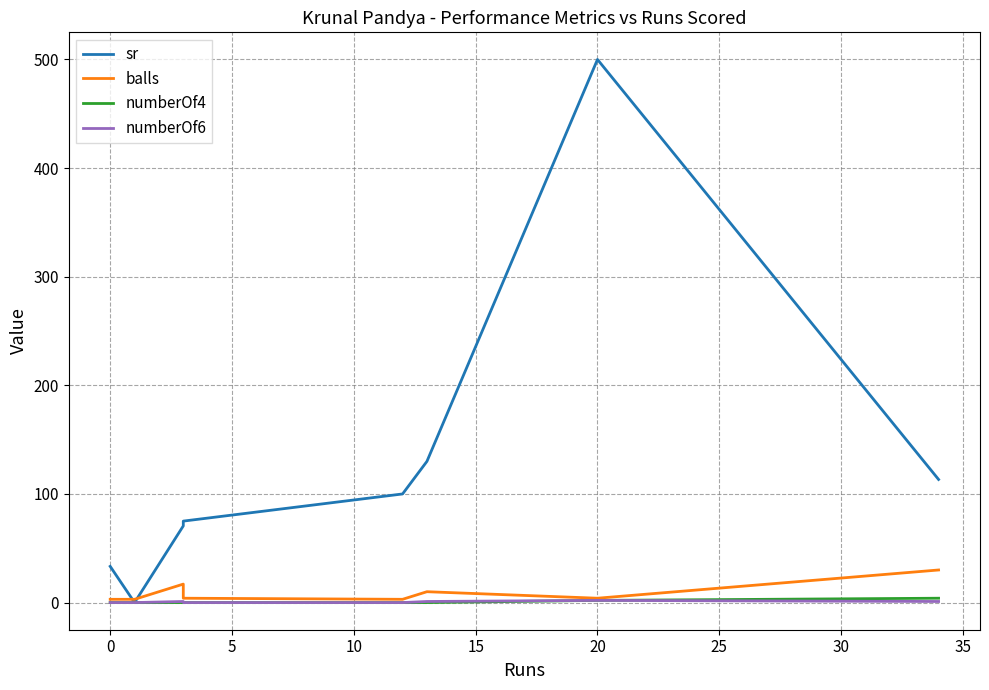

How many categories are shown in the chart?

8